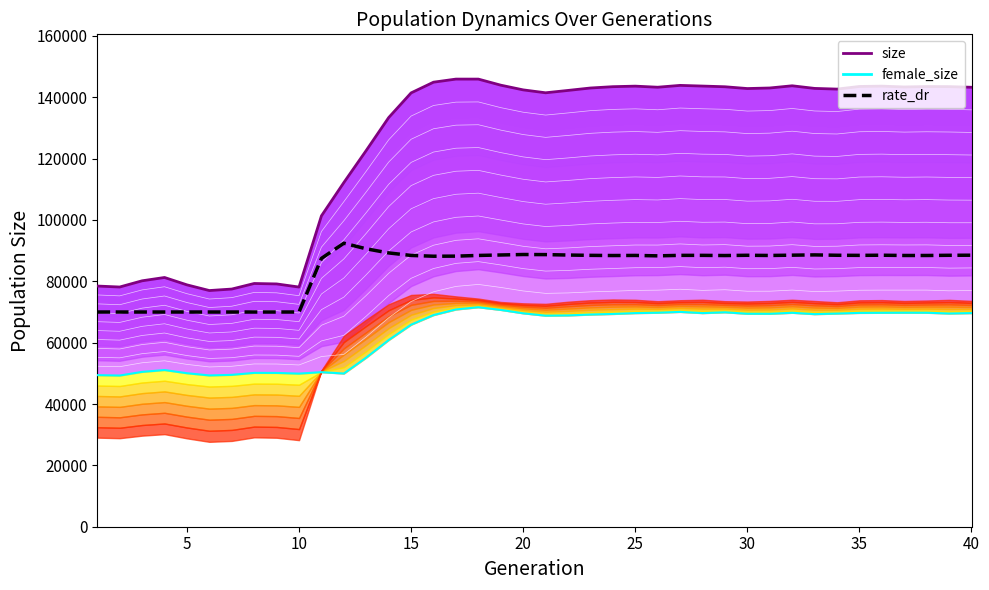

True or false: rate_dr and female_size intersect in this chart.

False